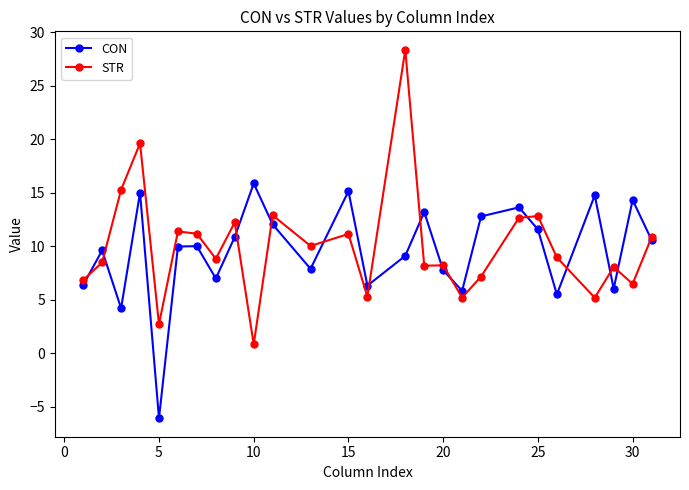

Which series has the widest spread of values?

STR